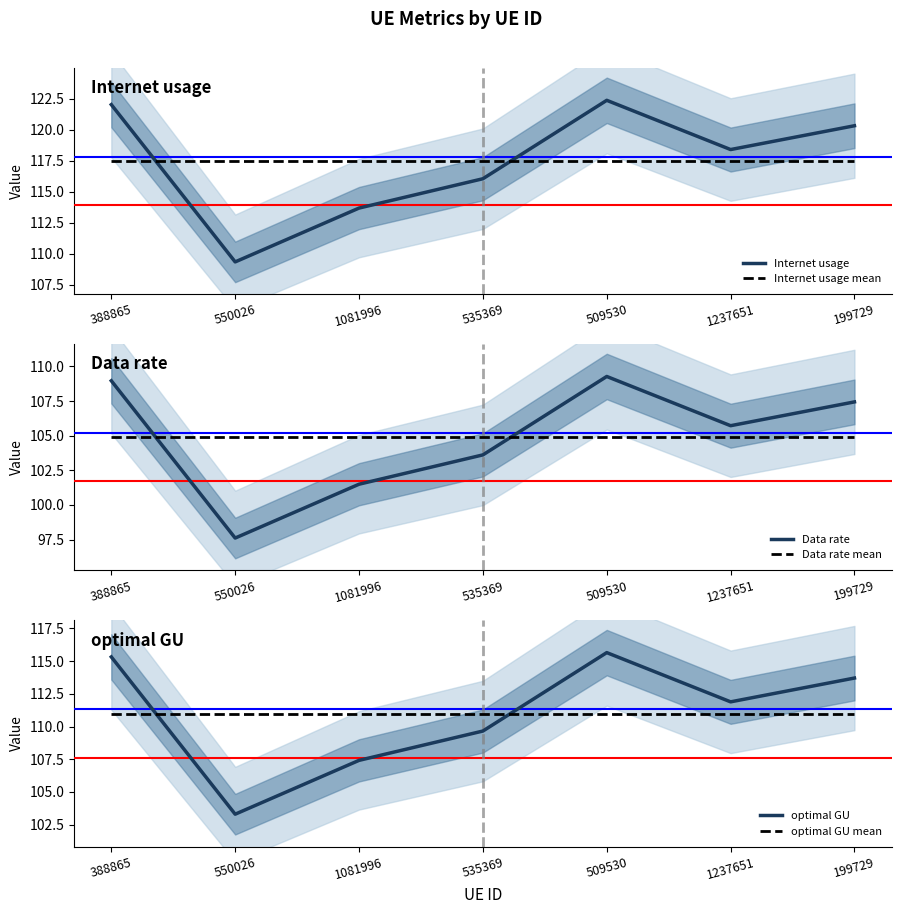

True or false: optimal GU mean and Internet usage mean cross at least once.

False